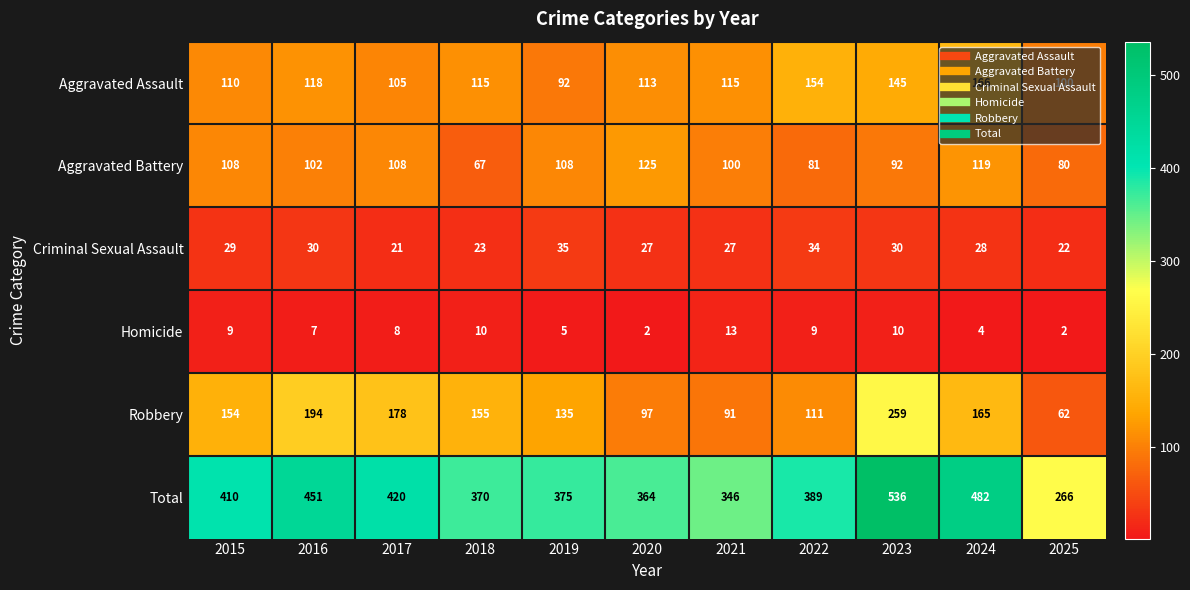

What is the total value across all series at 2015?

820